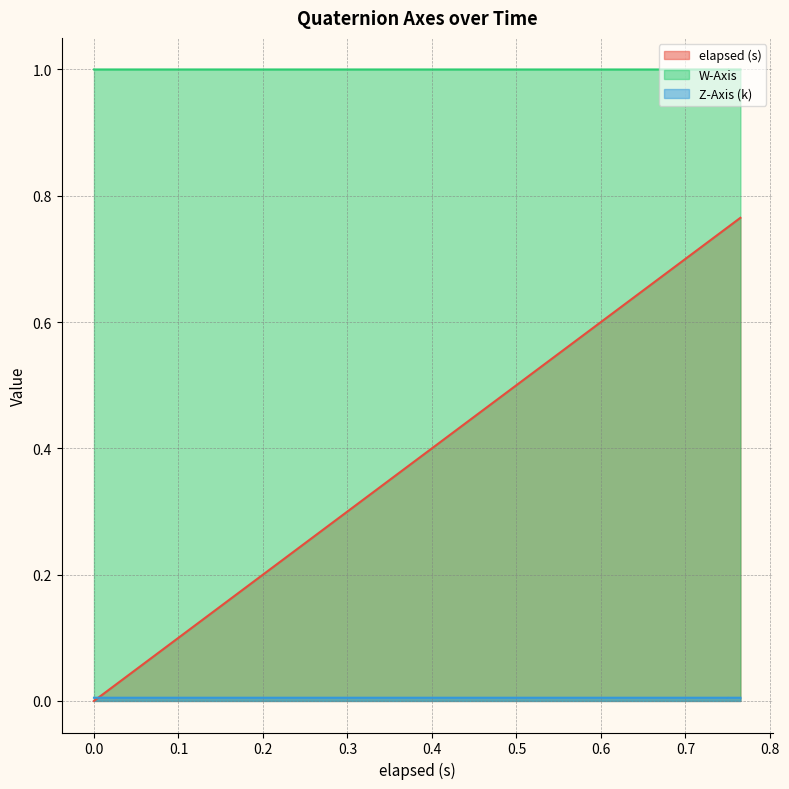

Is the value of elapsed (s) at 36 greater than the value of W-Axis at 0.6?

No